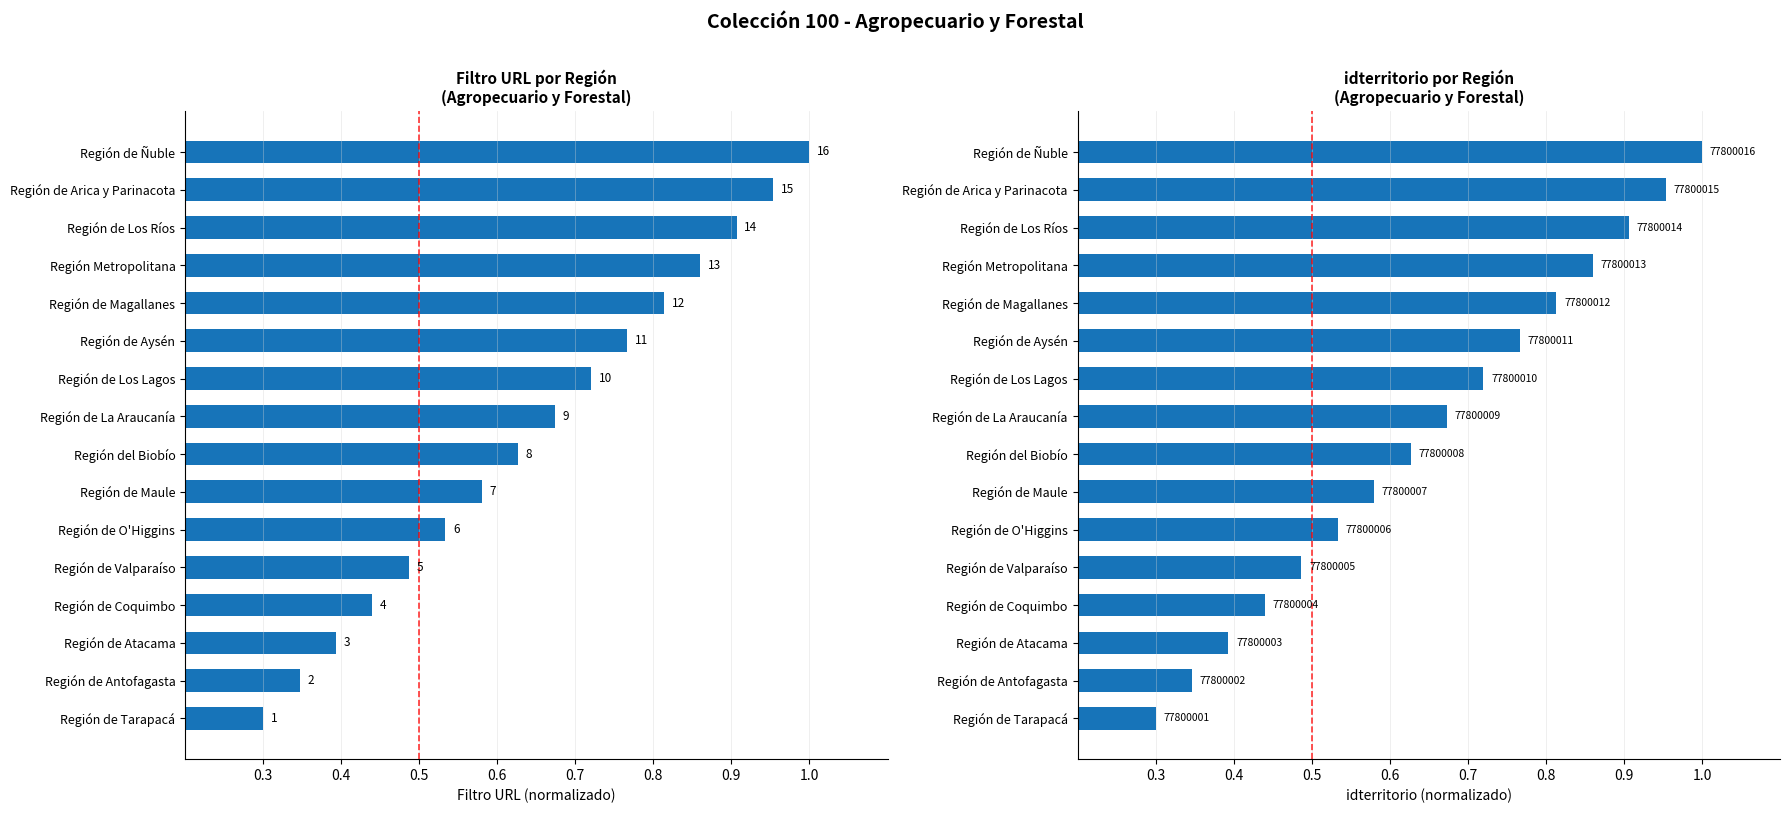

What is the maximum value for Filtro URL?

1.0